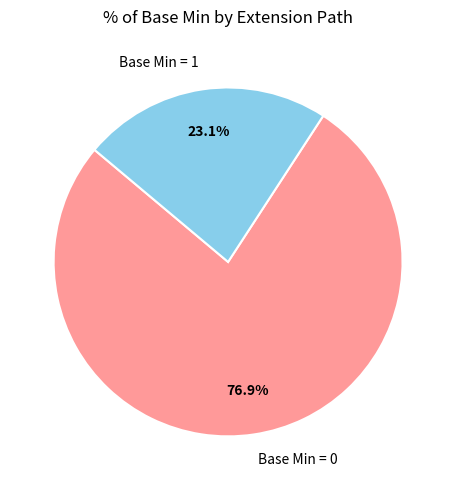

Rank the categories by value from highest to lowest.

Base Min = 0, Base Min = 1